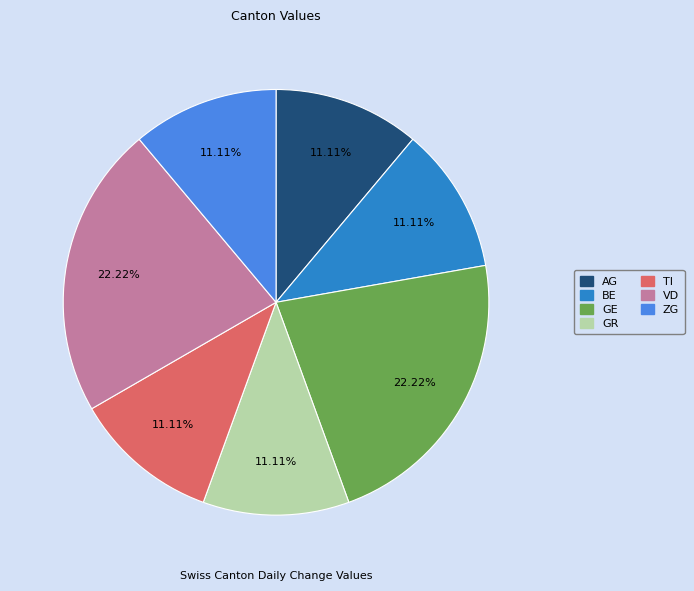

Is there a majority slice in this chart?

No